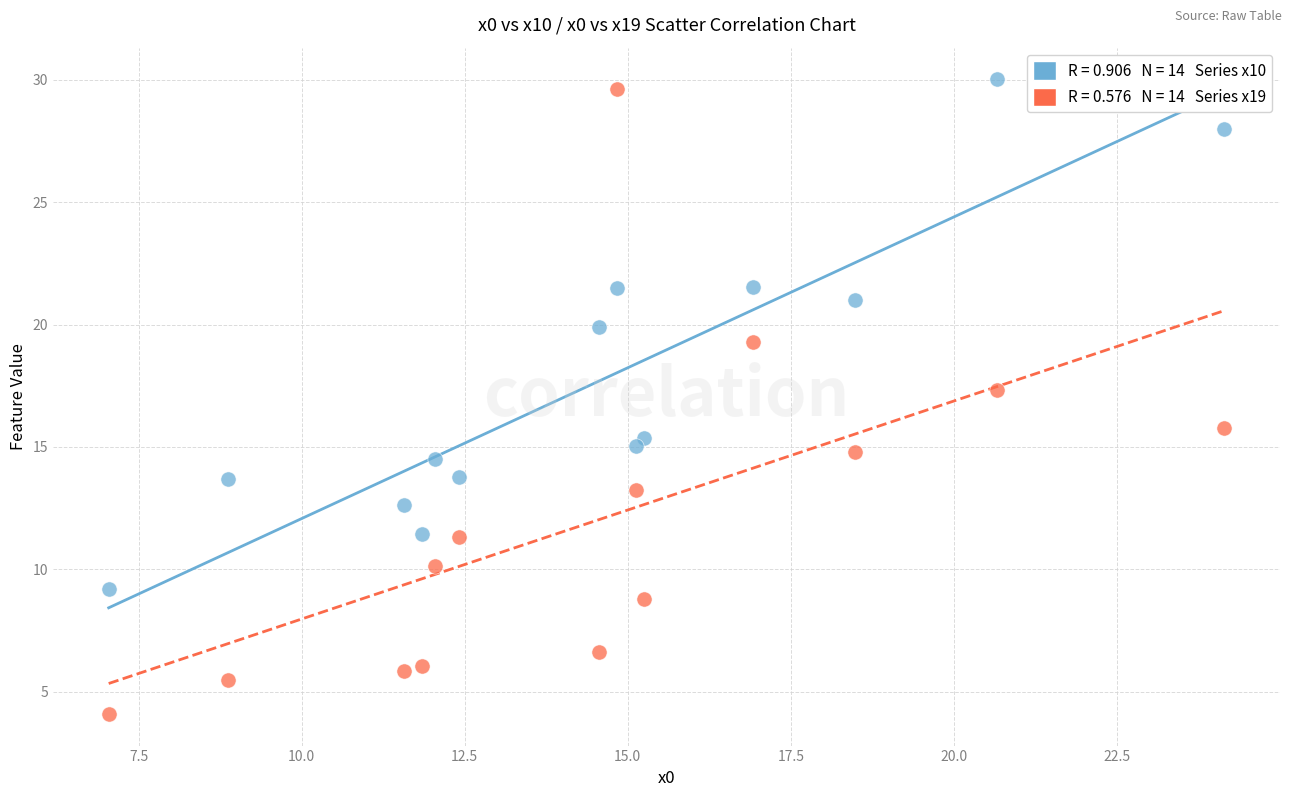

Across all data points, what is the range of Y values (max minus min)?

25.9